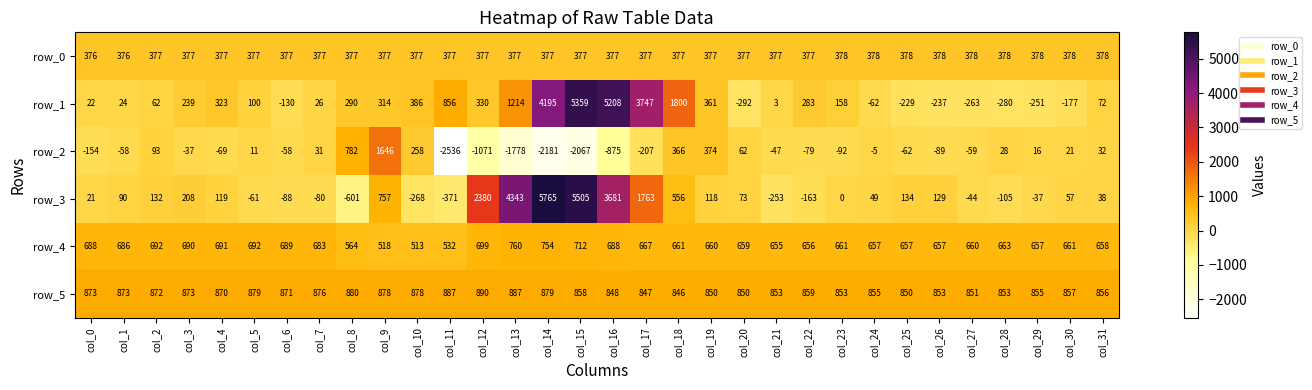

Which series has the largest range (max minus min)?

row_3